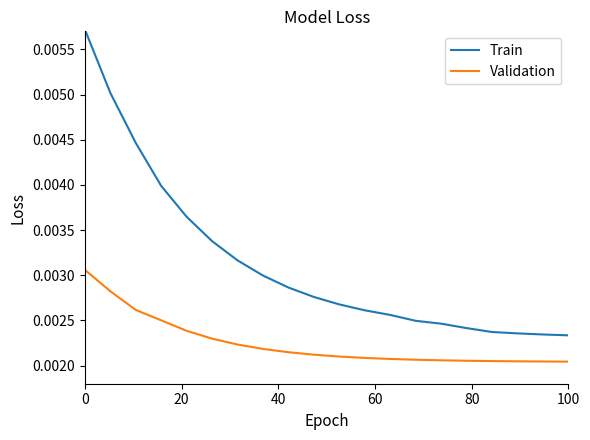

True or false: Train has more than 2 interior local peaks.

False